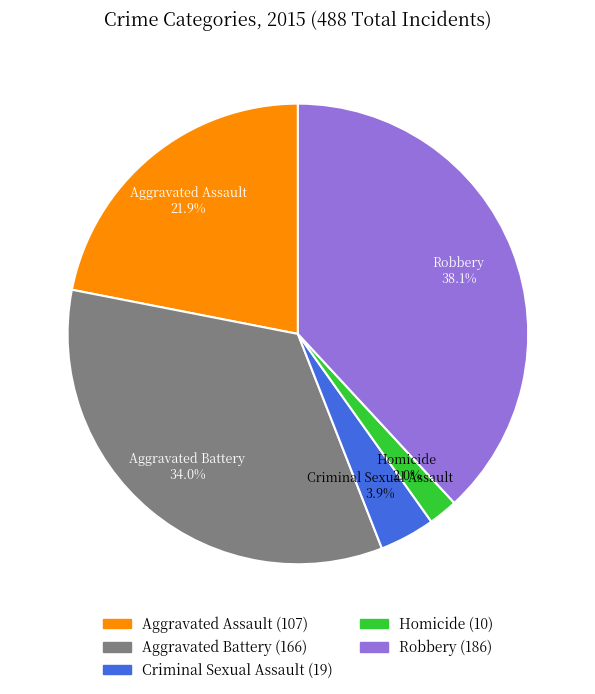

Rank the categories by value from highest to lowest.

Robbery, Aggravated Battery, Aggravated Assault, Criminal Sexual Assault, Homicide